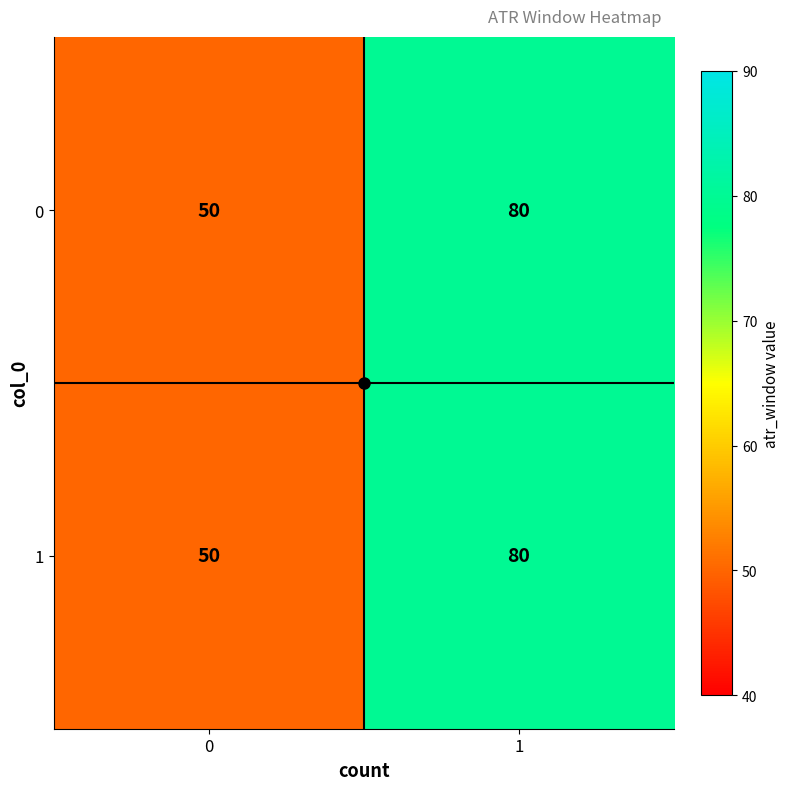

What is the sum of all 0 values?

130